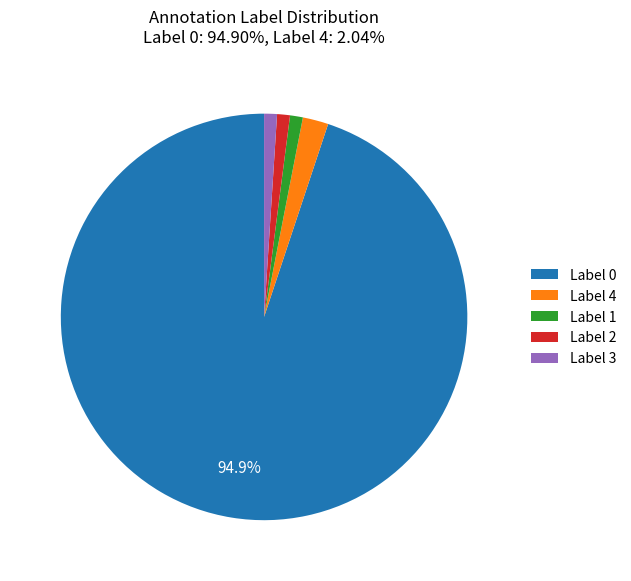

How many segments does this pie chart have?

5